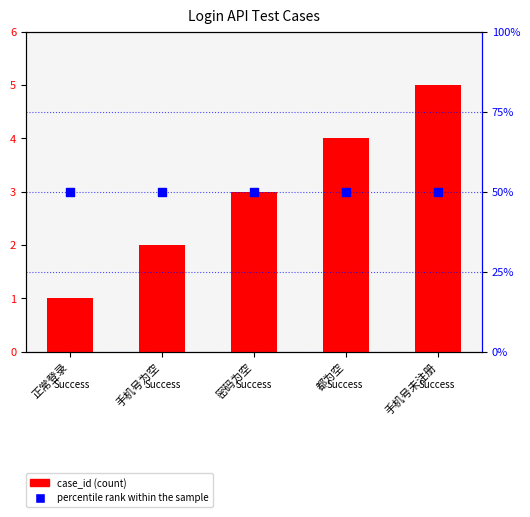

Is the value of percentile rank within the sample at 手机号为空 greater than the value of case_id (count) at 都为空?

Yes